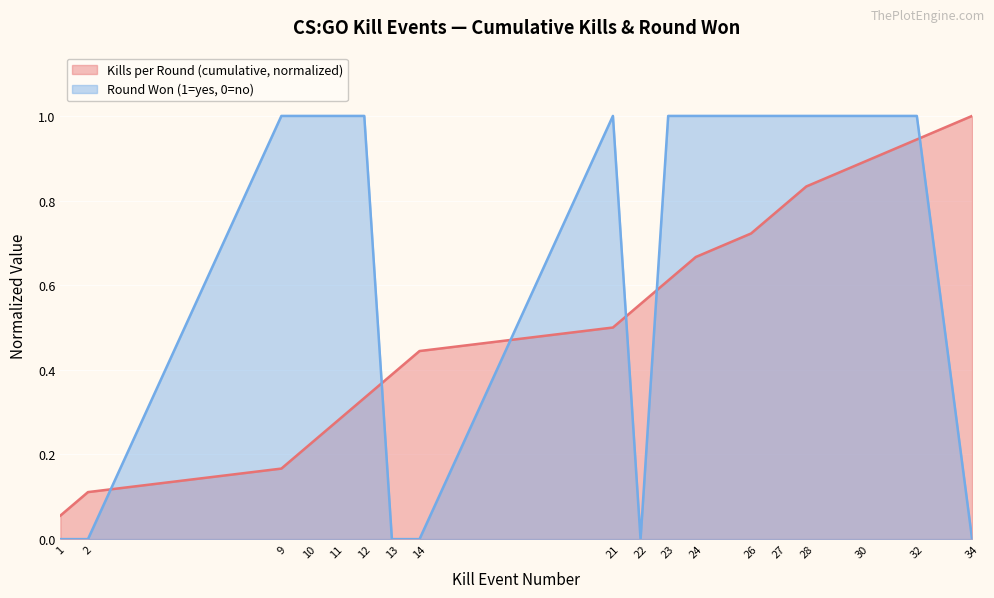

Reading left to right, what are all the values shown in this chart?

Kills per Round (cumulative): 0.1	0.1	0.2	0.2	0.3	0.3	0.4	0.4	0.5	0.6	0.6	0.7	0.7	0.8	0.8	0.9	0.9	1.0
Round Won (1=yes, 0=no): 0.0	0.0	1.0	1.0	1.0	1.0	0.0	0.0	1.0	0.0	1.0	1.0	1.0	1.0	1.0	1.0	1.0	0.0